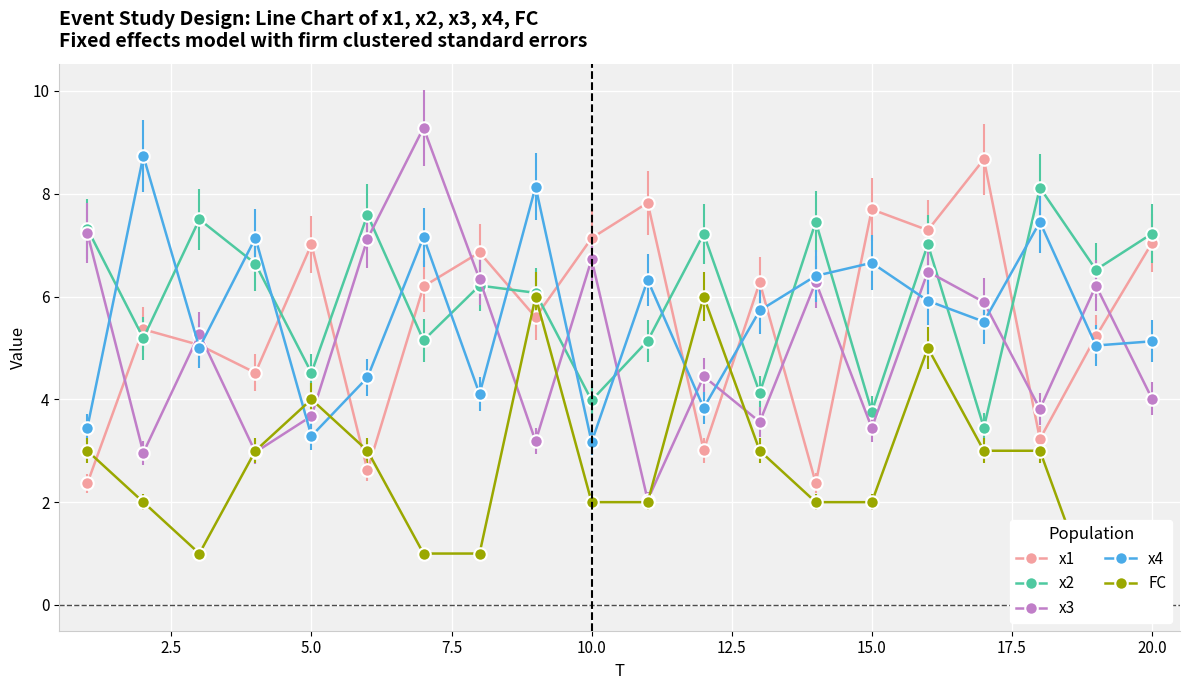

After their last crossing, which series has the higher values: x4 or x3?

x4